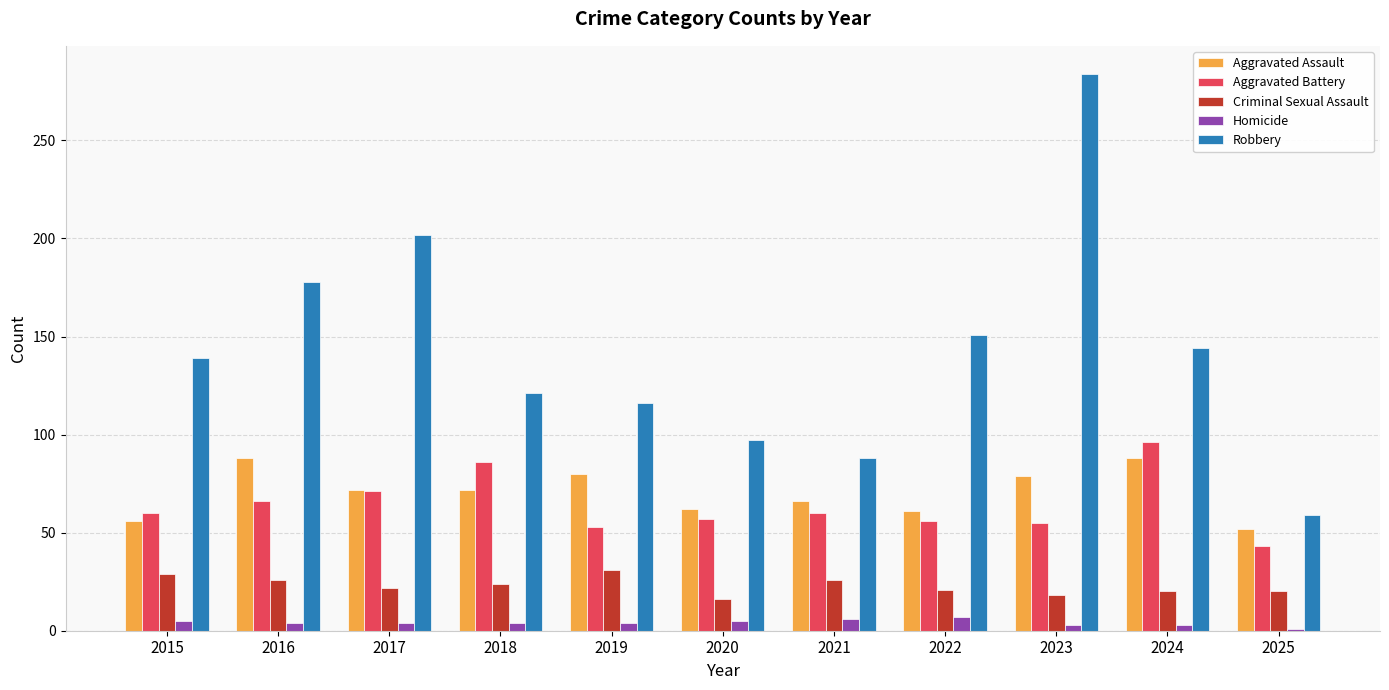

List the series in order of their peak value, lowest first.

Homicide, Criminal Sexual Assault, Aggravated Assault, Aggravated Battery, Robbery